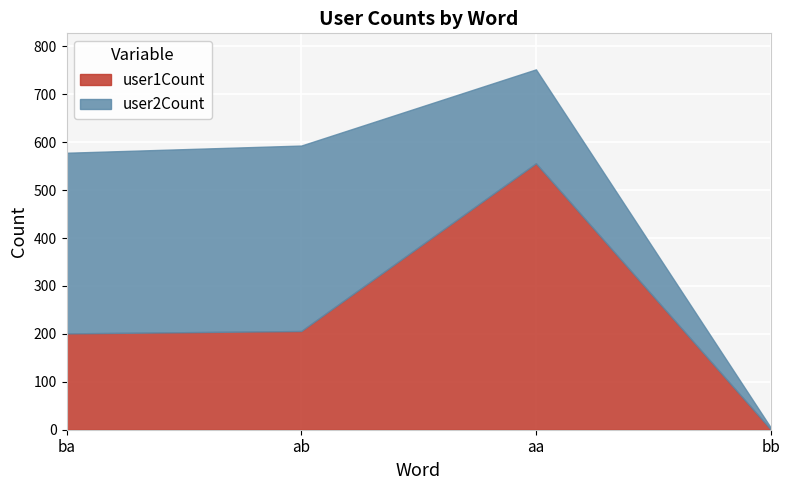

After their last crossing, which series has the higher values: user1Count or user2Count?

user2Count